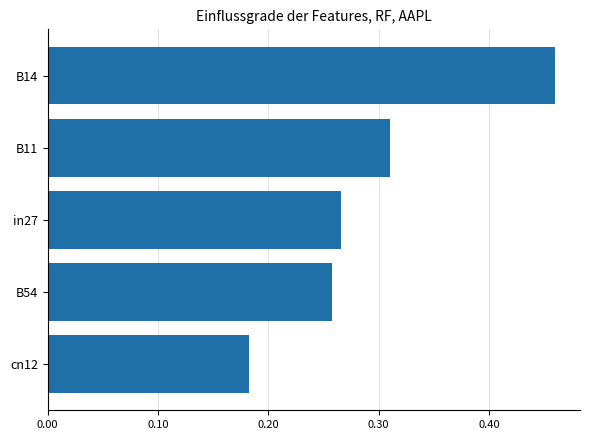

How many bars are there in total?

5